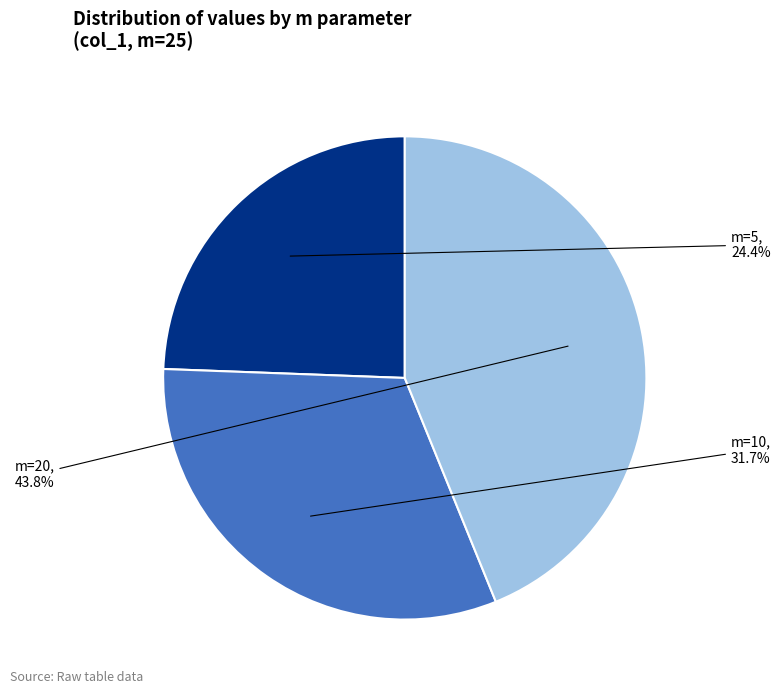

Does any single category account for the majority?

No